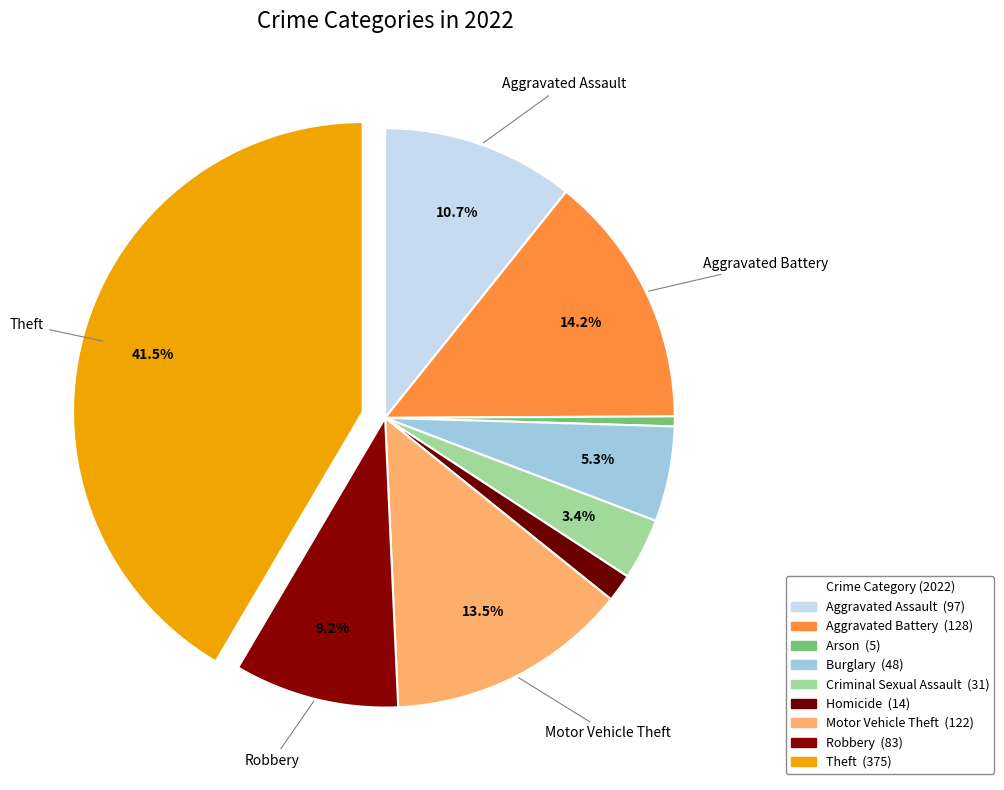

How many slices are in this pie chart?

9